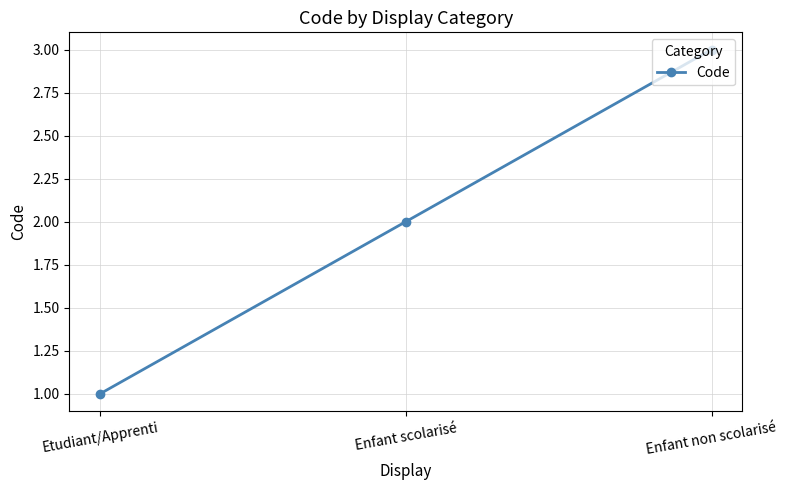

List the labels in order of value, smallest first.

Etudiant/Apprenti, Enfant scolarisé, Enfant non scolarisé